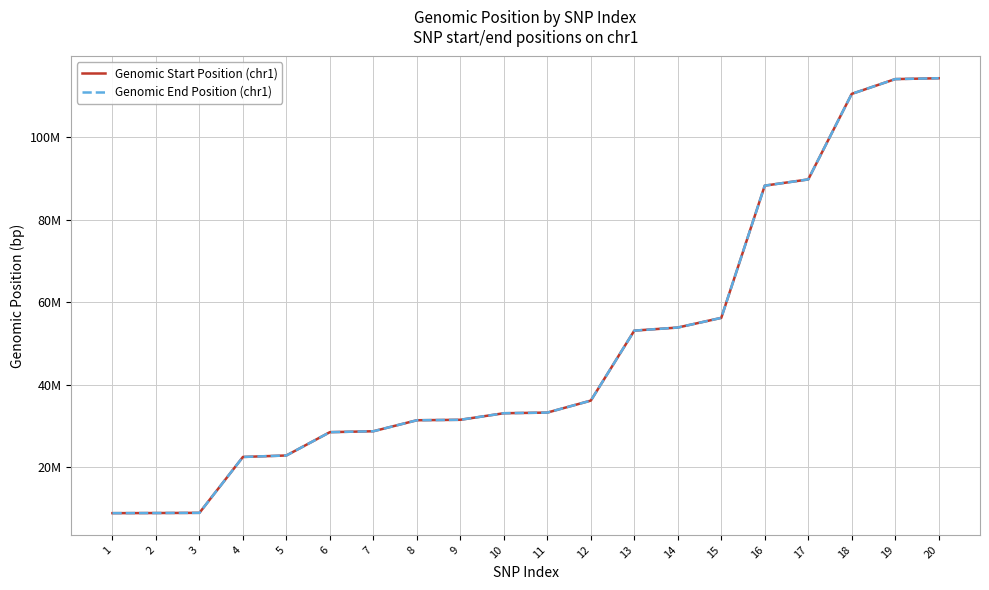

What is the lowest value of the Genomic End Position (chr1) series?

8883994